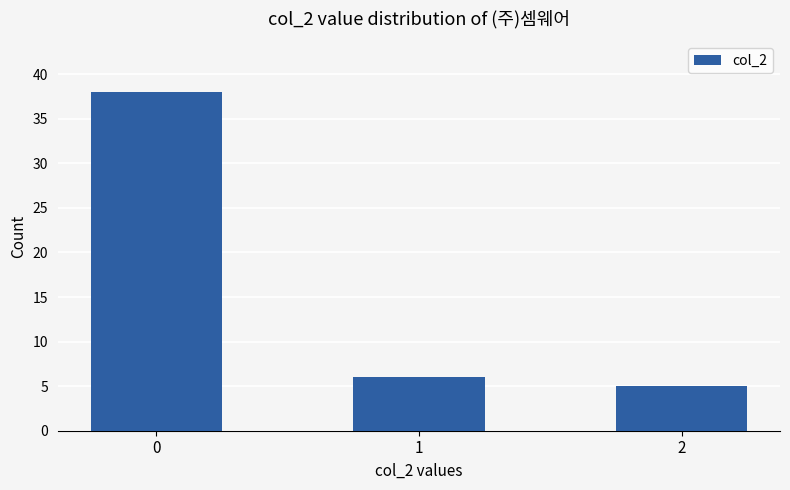

Reading left to right, list all the values displayed in this chart.

0=38	1=6	2=5